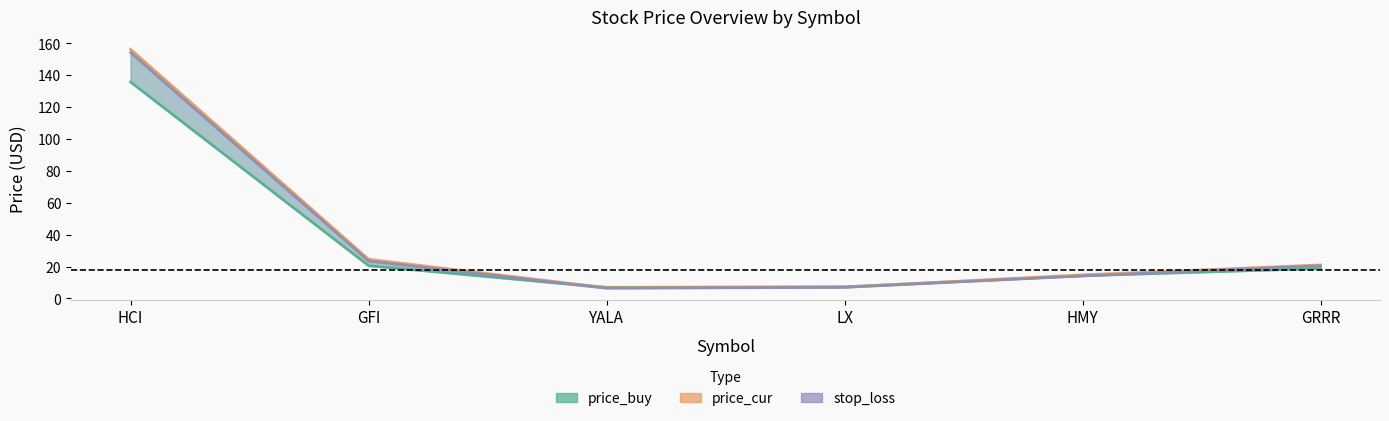

Reading left to right, transcribe all the data shown in this chart.

price_buy: HCI=135.8	GFI=20.5	YALA=7.0	LX=7.3	HMY=14.3	GRRR=18.8
price_cur: HCI=156.4	GFI=24.6	YALA=6.7	LX=7.1	HMY=14.8	GRRR=21.0
stop_loss: HCI=154.3	GFI=23.5	YALA=6.4	LX=7.0	HMY=14.1	GRRR=20.6